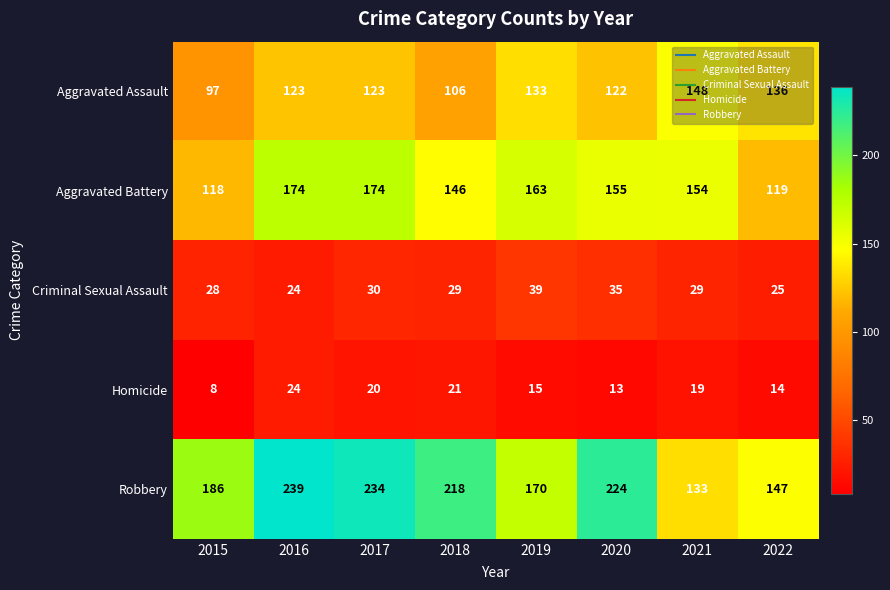

Between 2019 and 2021, which series saw the biggest shift?

Robbery